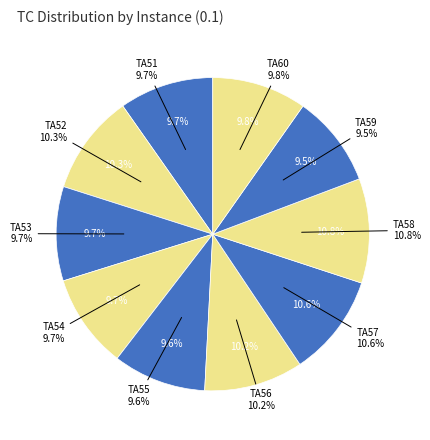

How much of the chart is everything except TA56?

89.8%